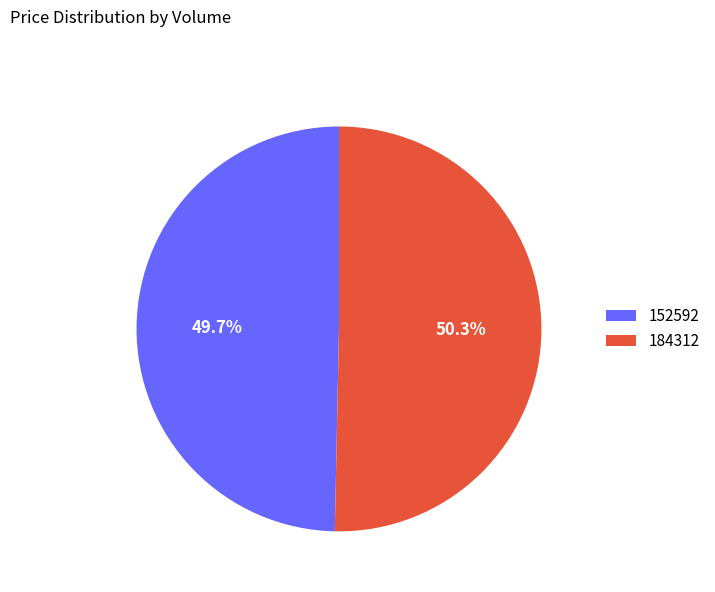

Between 184312 and 152592, which is larger?

184312